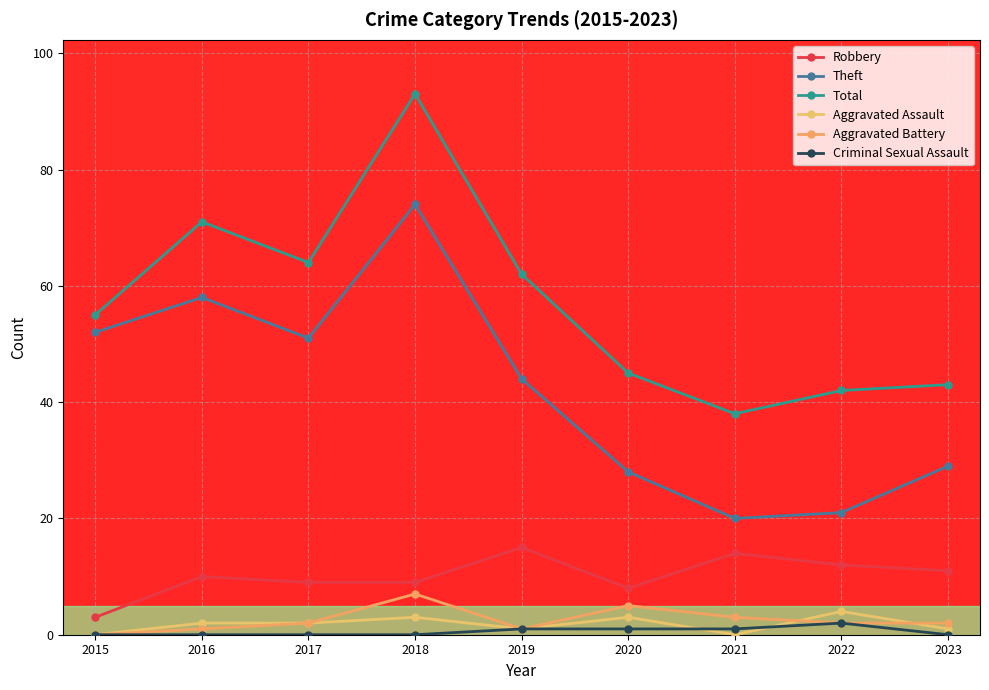

What is the average value of the Aggravated Battery series?

3